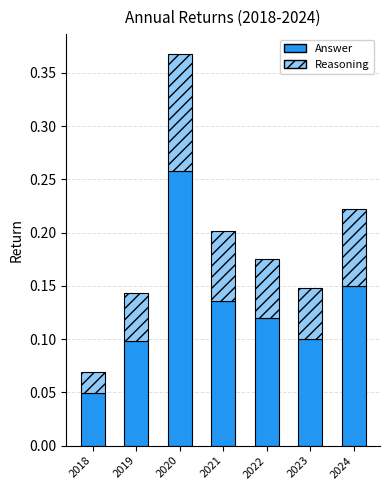

At which label does Answer reach its minimum?

2018